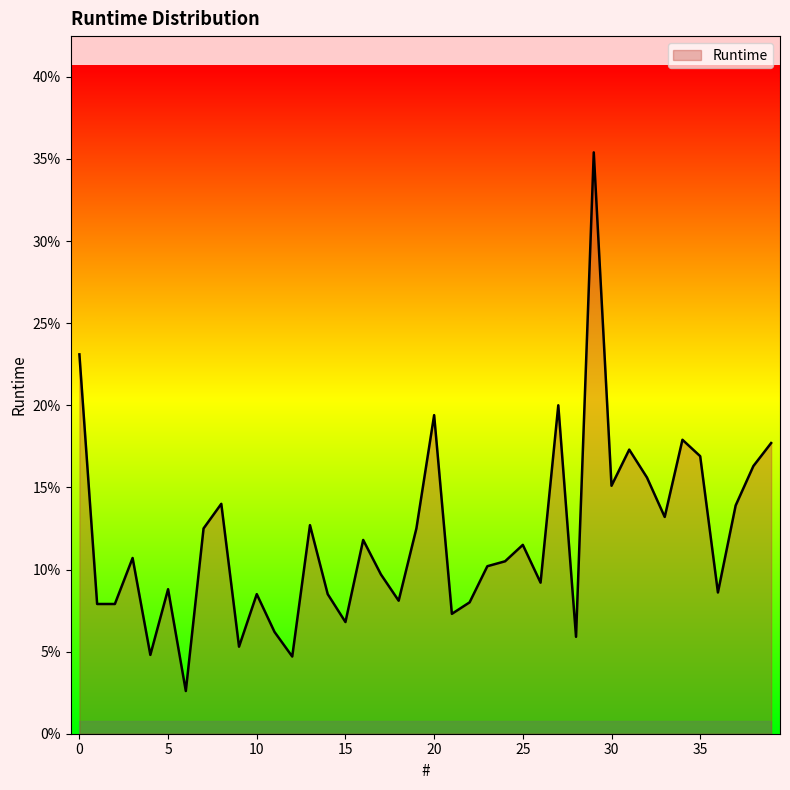

Where is the data nearest to the value 0?

6